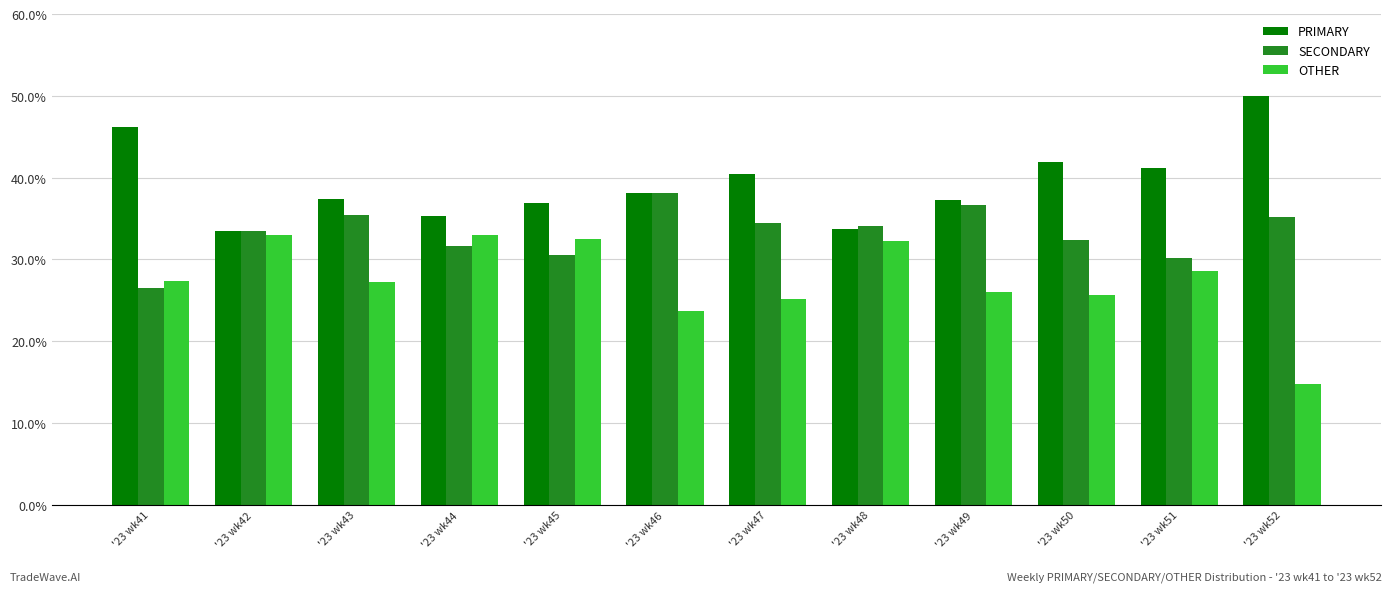

Rank the series by their maximum value, from lowest to highest.

OTHER, SECONDARY, PRIMARY